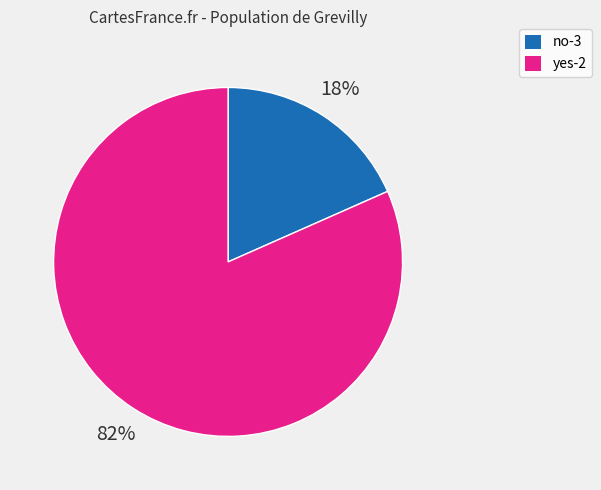

To the nearest percent, what is the average slice percentage?

50%